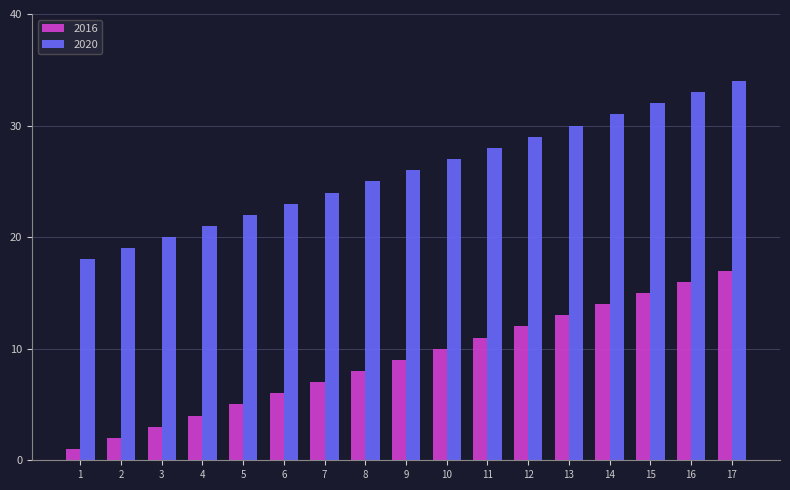

What is the sum of all 2020 values?

442